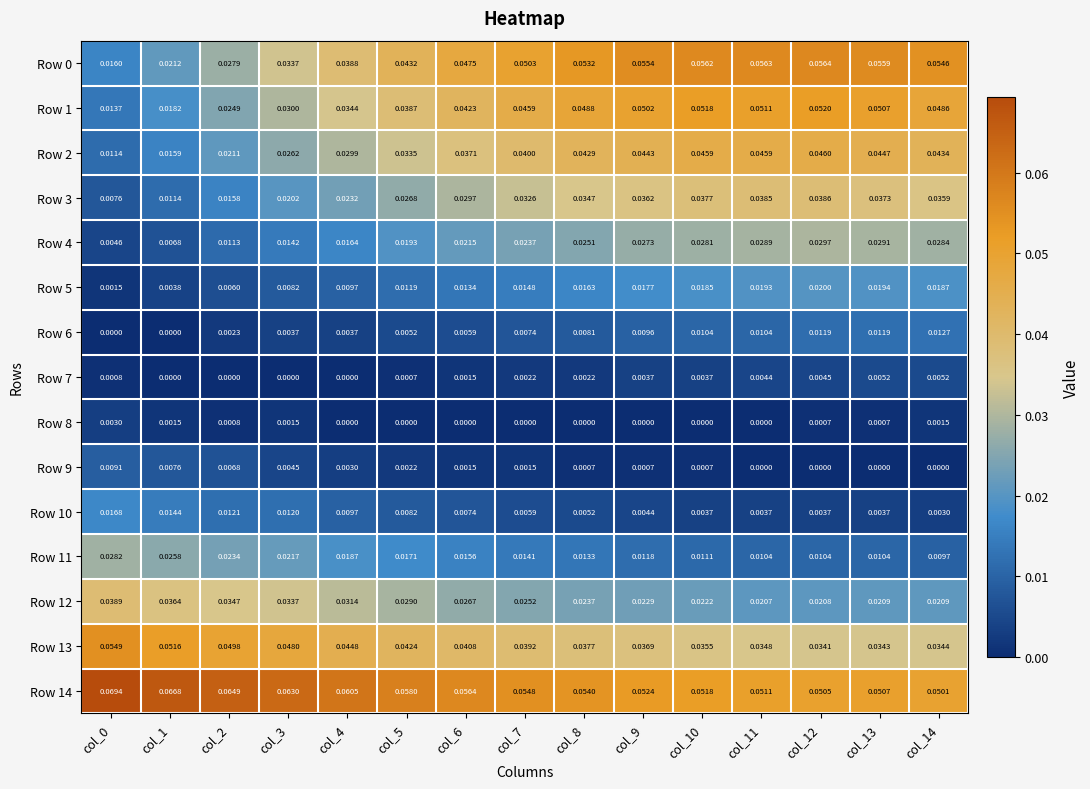

Is the value of Row 4 at col_1 greater than the value of Row 12 at col_4?

No